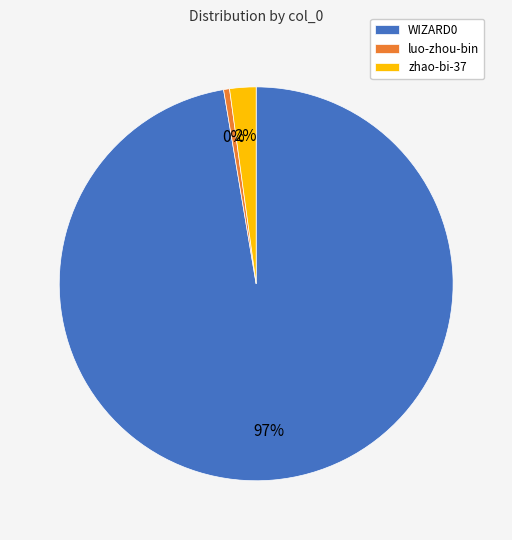

Is it true that zhao-bi-37 is 15% of the pie?

False